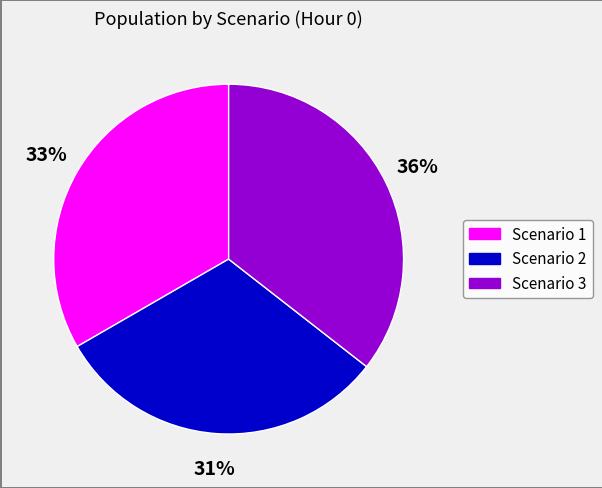

Approximately how many times larger is the value at Scenario 1 compared to Scenario 3?

0.9